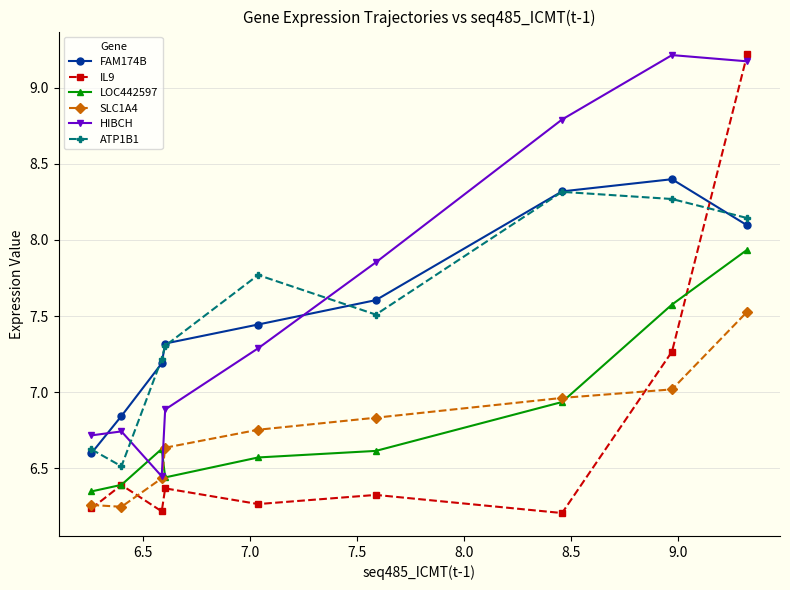

Which series ends up on top after the final intersection of IL9 and HIBCH?

IL9